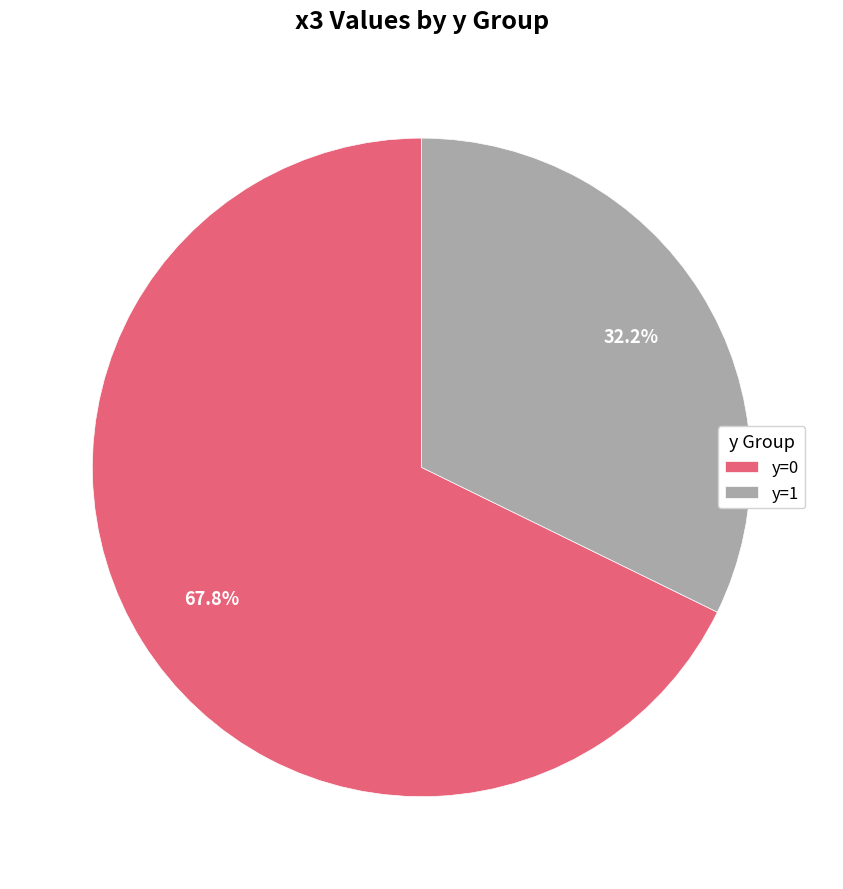

How many slices are in this pie chart?

2